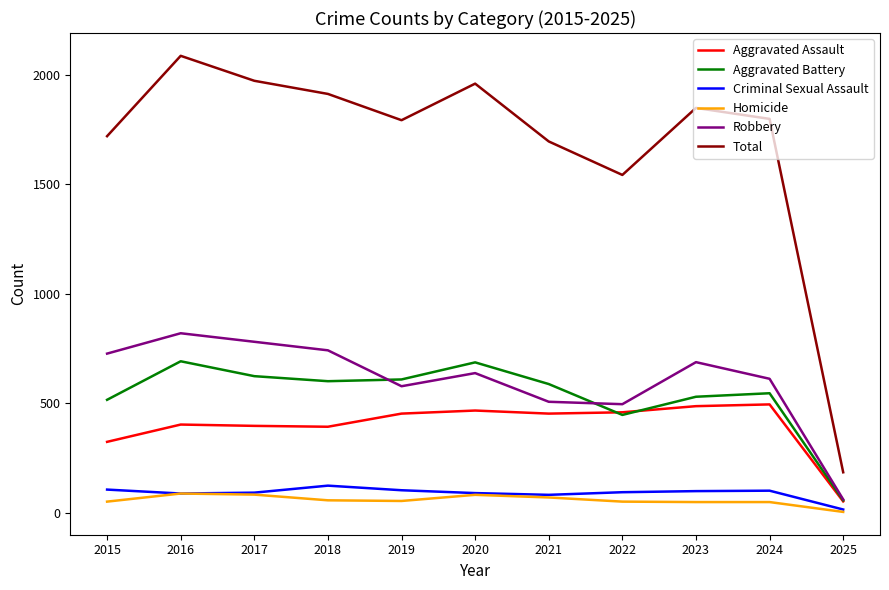

True or false: Homicide and Total cross at least once.

False